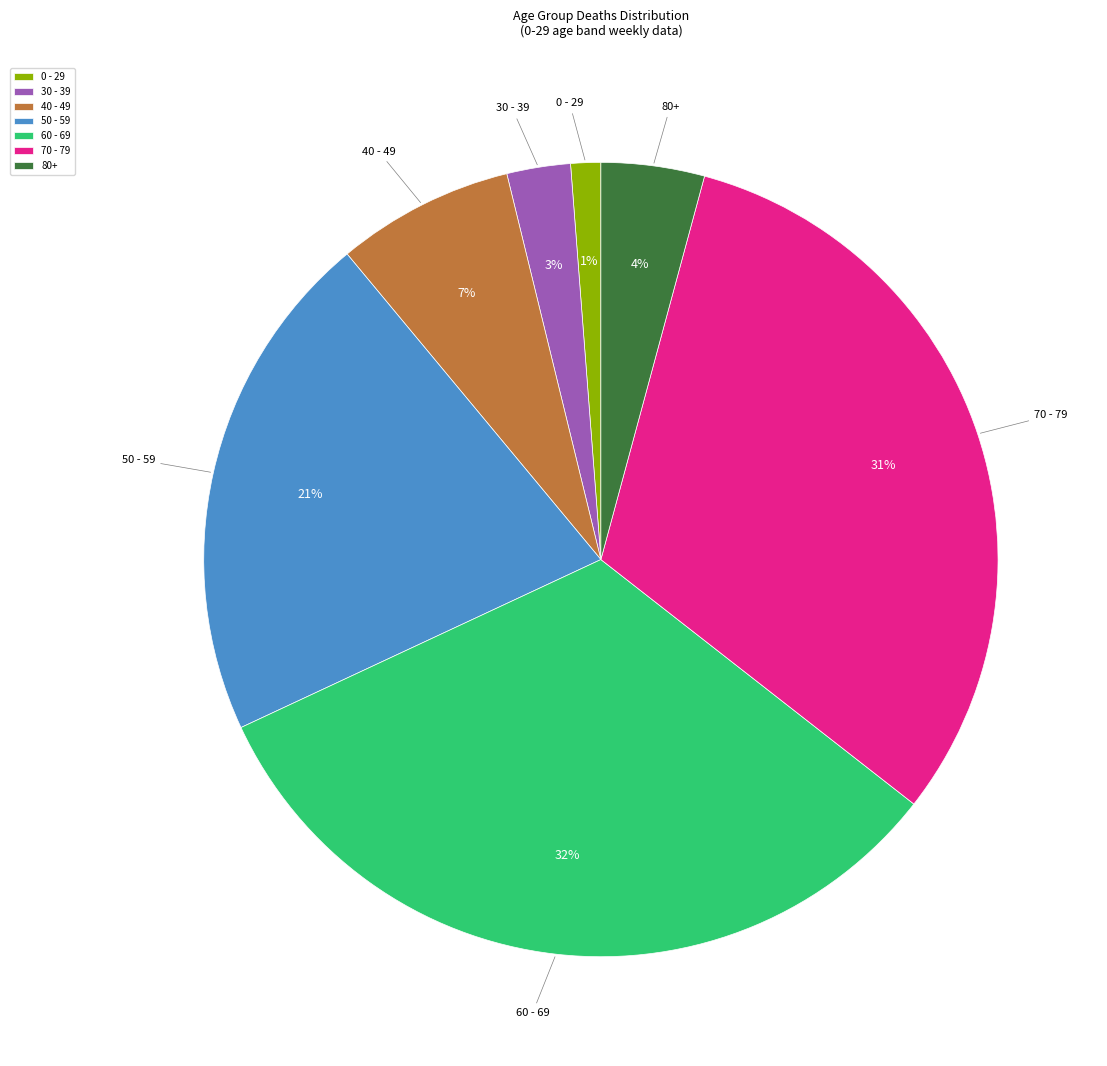

Rank the categories by value from highest to lowest.

60 - 69, 70 - 79, 50 - 59, 40 - 49, 80+, 30 - 39, 0 - 29